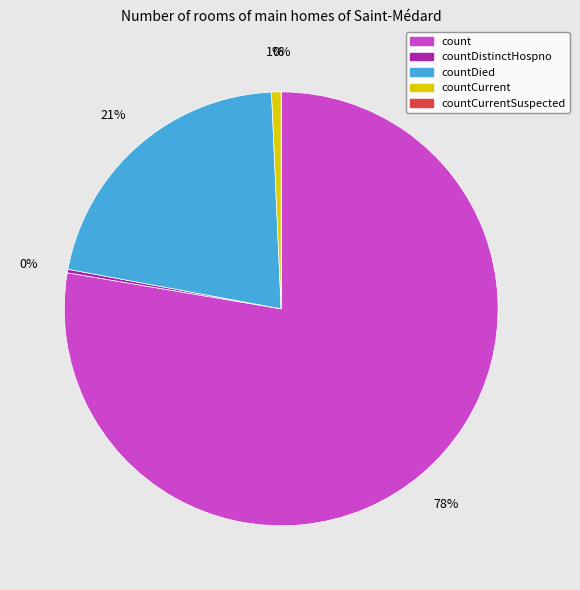

What portion of the pie excludes count?

22.3%